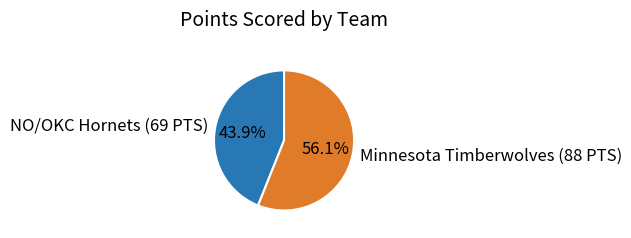

What is the majority slice?

Minnesota Timberwolves (88 PTS)